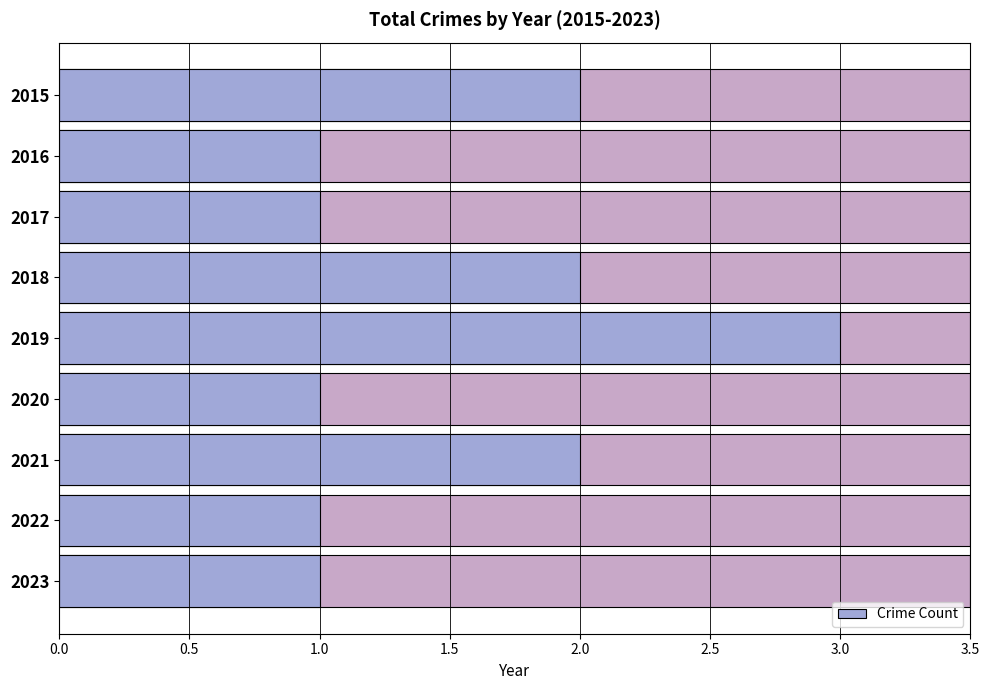

What is the change in value from 2016 to 2021?

+1